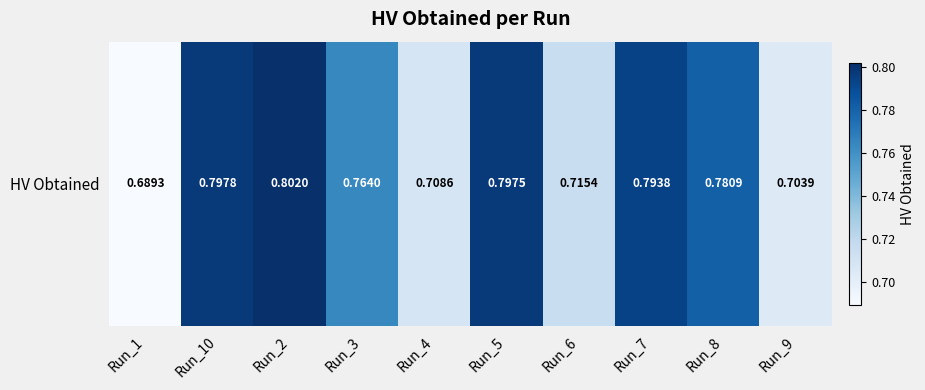

The chart shows a value of 0.8 at Run_7. True or false?

True